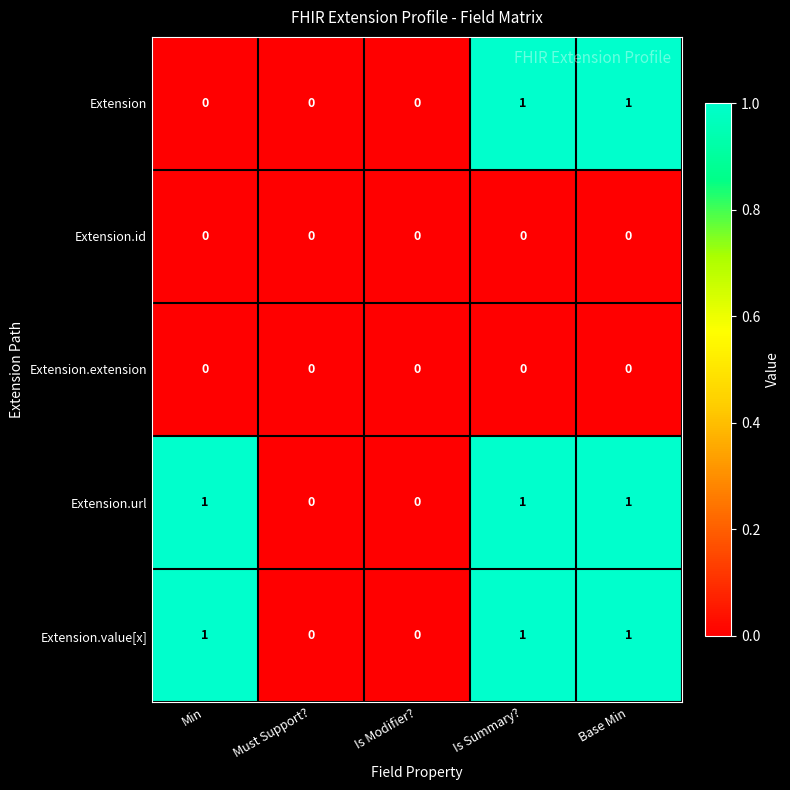

How many categories are shown in the chart?

5